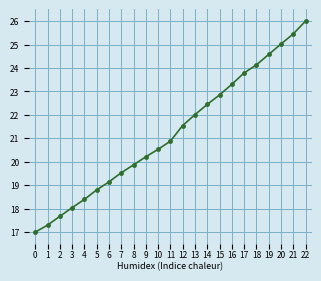

At which category does the chart reach its peak across all series?

22